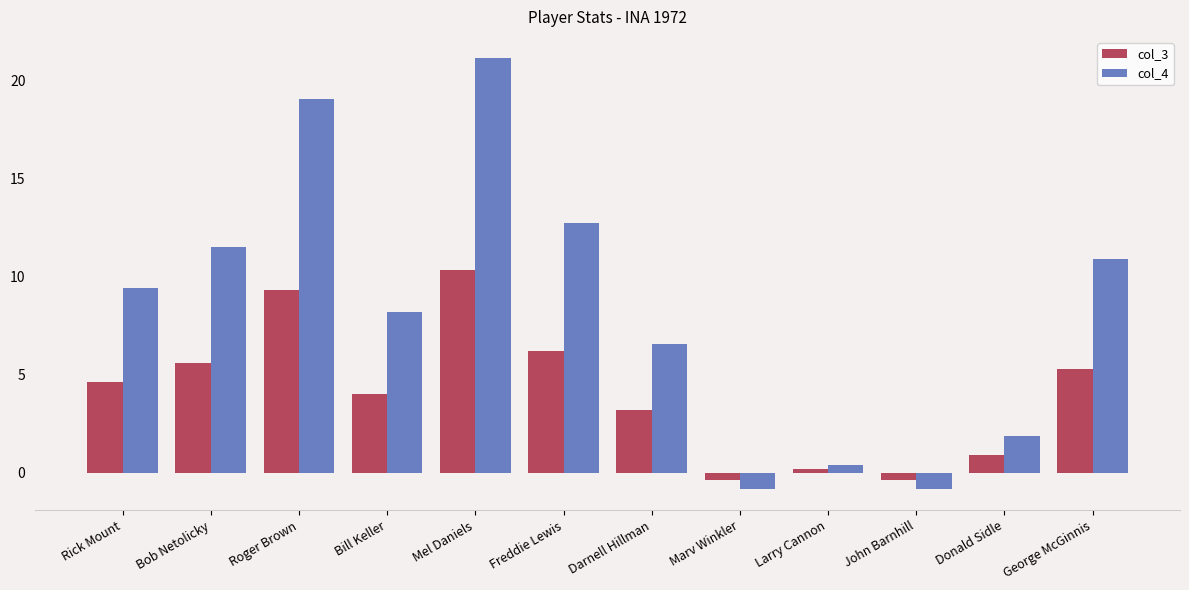

Rank the series by their average value, from highest to lowest.

col_4, col_3